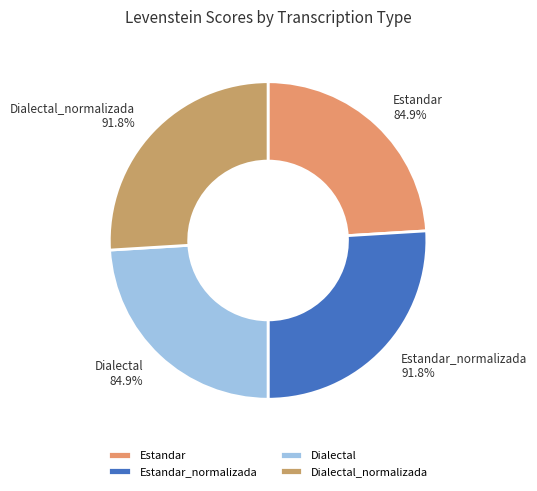

Do Dialectal_normalizada and Estandar together represent more than half of the pie?

No